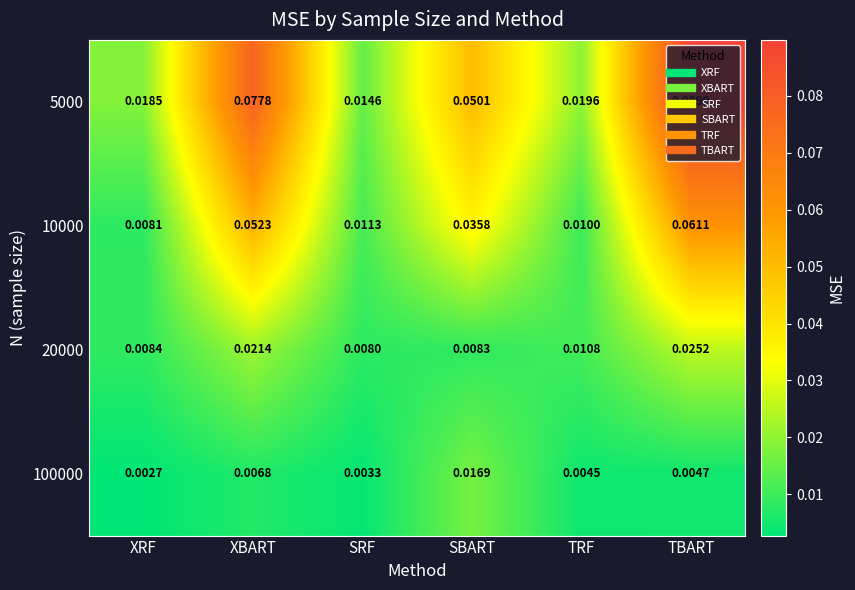

At TRF, list the series in order from smallest to largest.

100000, 10000, 20000, 5000